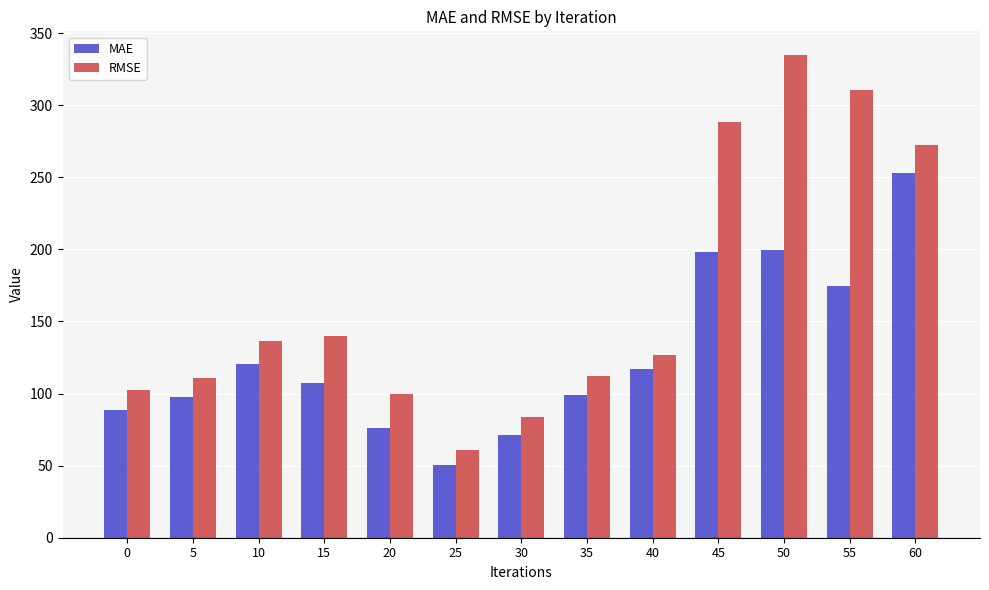

What is the difference between the RMSE values at 60 and 0?

170.0